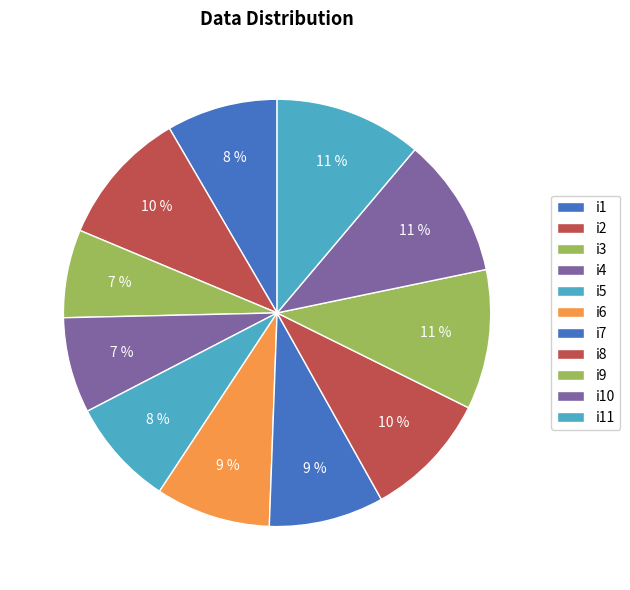

Which slice is the smallest?

i3